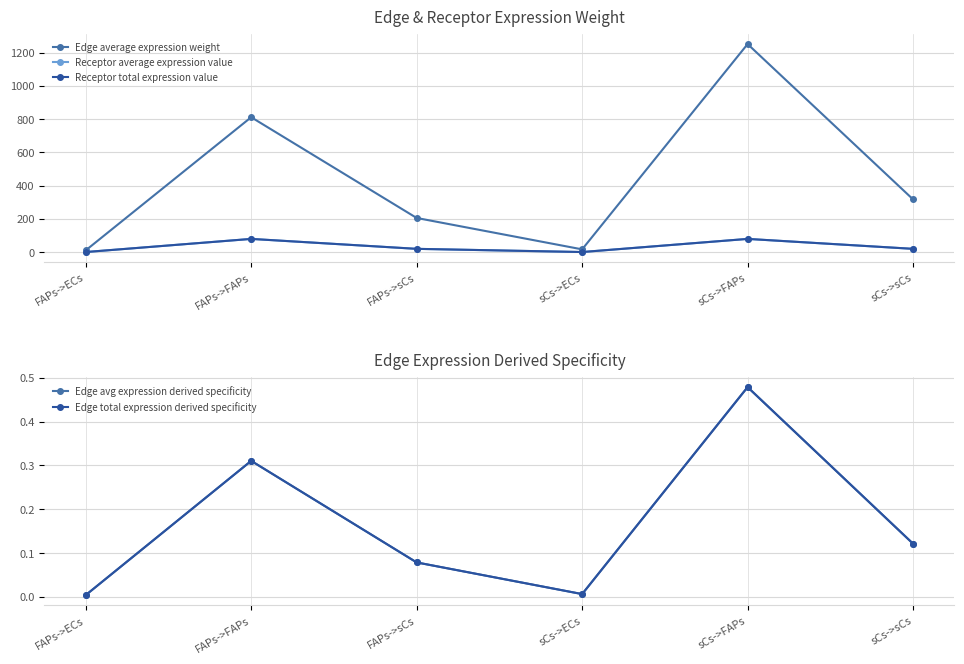

Reading left to right, extract all data points from this chart.

Edge average expression weight: FAPs->ECs=11.2	FAPs->FAPs=811.6	FAPs->sCs=206.0	sCs->ECs=17.2	sCs->FAPs=1251.5	sCs->sCs=317.6
Receptor average expression value: FAPs->ECs=1.1	FAPs->FAPs=80.1	FAPs->sCs=20.3	sCs->ECs=1.1	sCs->FAPs=80.1	sCs->sCs=20.3
Receptor total expression value: FAPs->ECs=1.1	FAPs->FAPs=80.1	FAPs->sCs=20.3	sCs->ECs=1.1	sCs->FAPs=80.1	sCs->sCs=20.3
Edge avg expression derived specificity: FAPs->ECs=0.0	FAPs->FAPs=0.3	FAPs->sCs=0.1	sCs->ECs=0.0	sCs->FAPs=0.5	sCs->sCs=0.1
Edge total expression derived specificity: FAPs->ECs=0.0	FAPs->FAPs=0.3	FAPs->sCs=0.1	sCs->ECs=0.0	sCs->FAPs=0.5	sCs->sCs=0.1